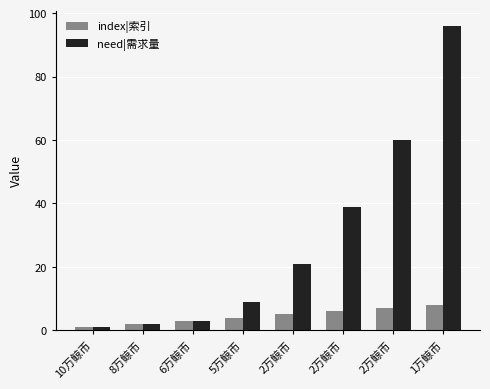

What is the difference between the second highest and minimum values in the need|需求量 series?

59